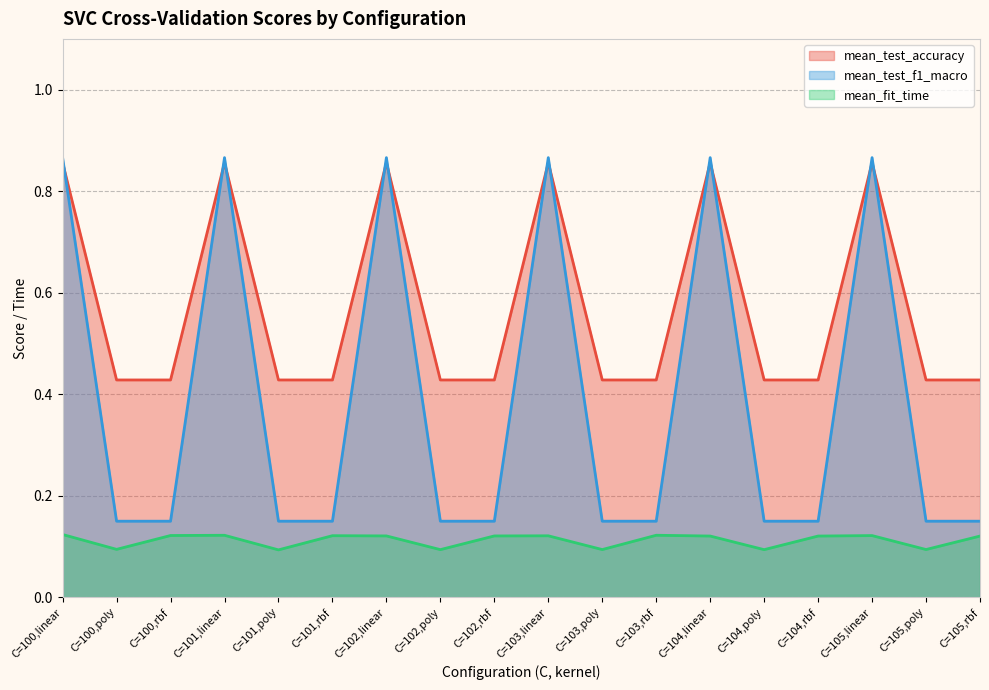

List the series in order of their peak value, lowest first.

mean_fit_time, mean_test_accuracy, mean_test_f1_macro